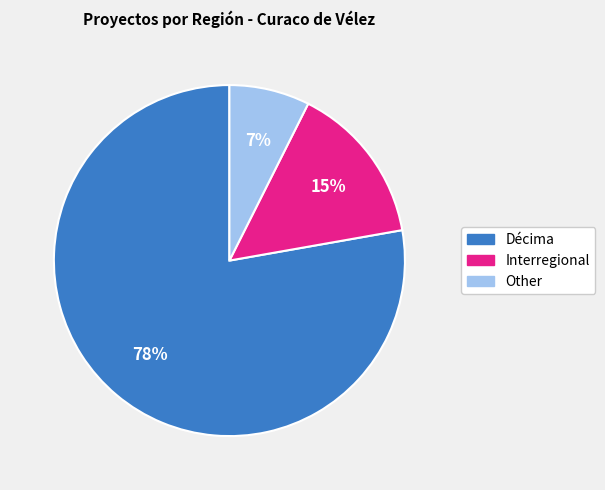

To the nearest percent, what is the combined percentage of Décima and Other?

85%